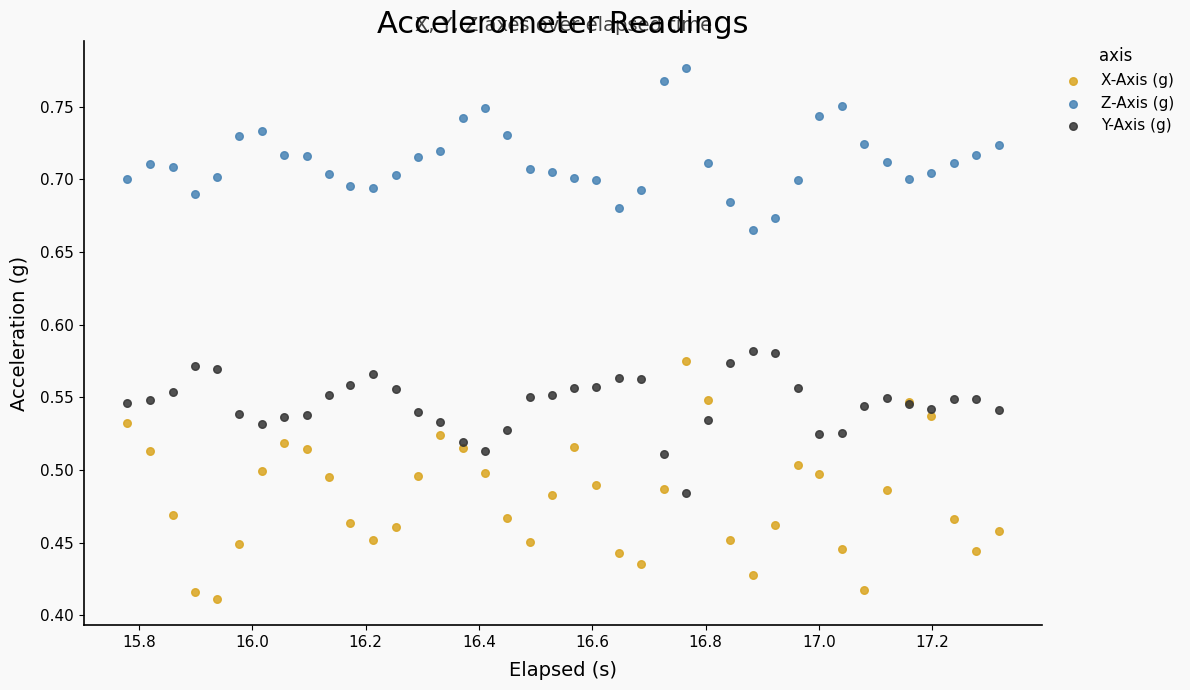

What are all the series names shown in the legend?

X-Axis (g), Z-Axis (g), Y-Axis (g)